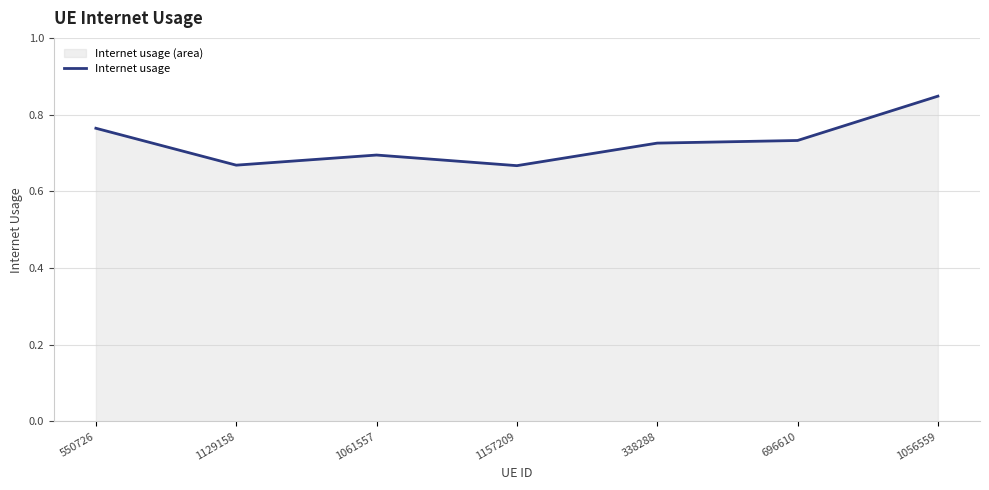

List the labels in order of value, largest first.

1056559, 550726, 696610, 338288, 1061557, 1129158, 1157209